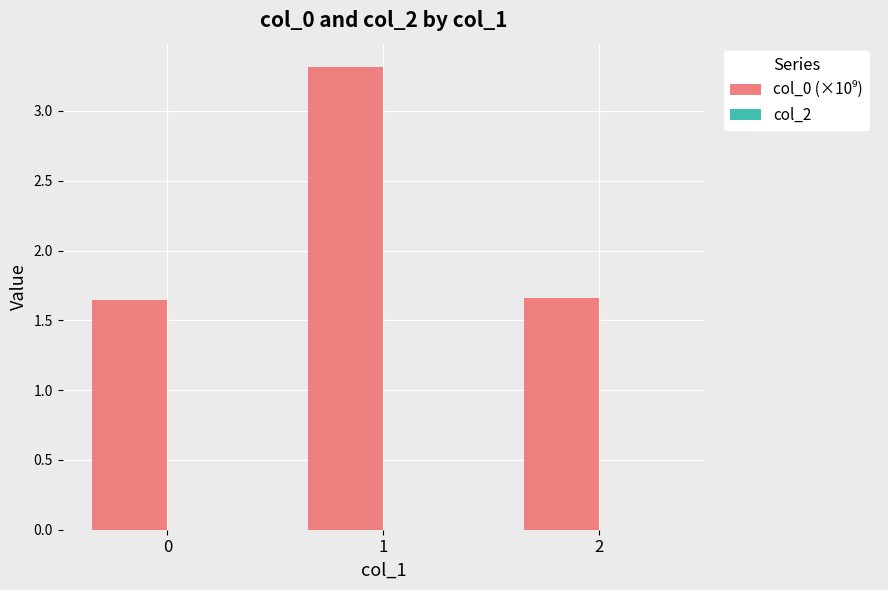

What is the value of the 2nd bar from the left?

3.3